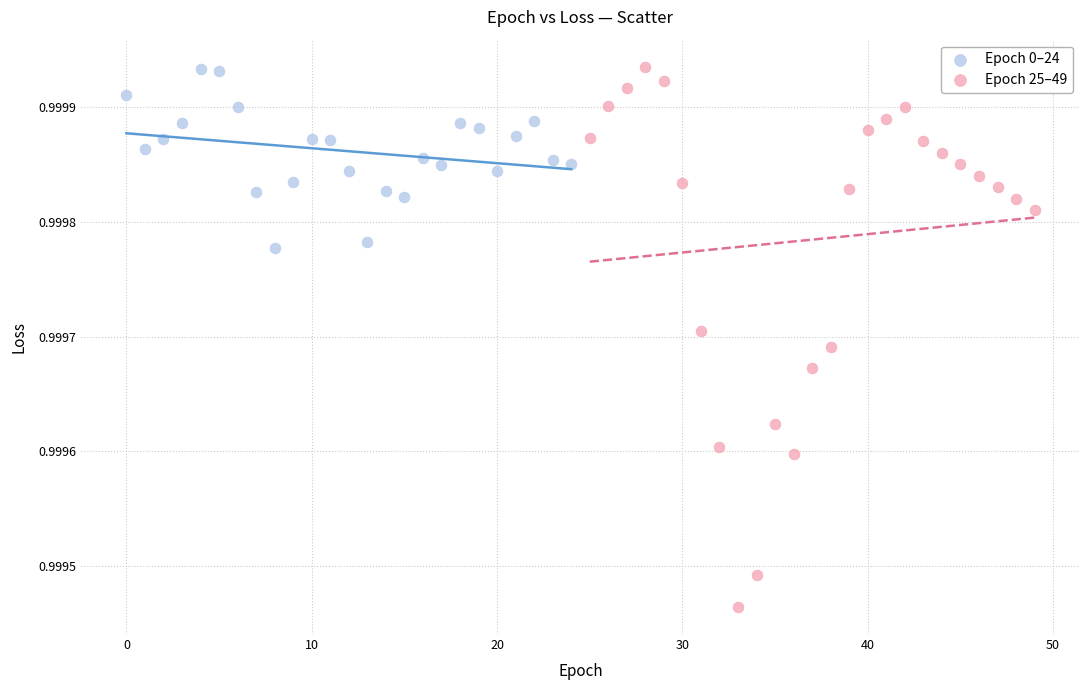

Which series contains the lowest Y value?

Epoch 25–49